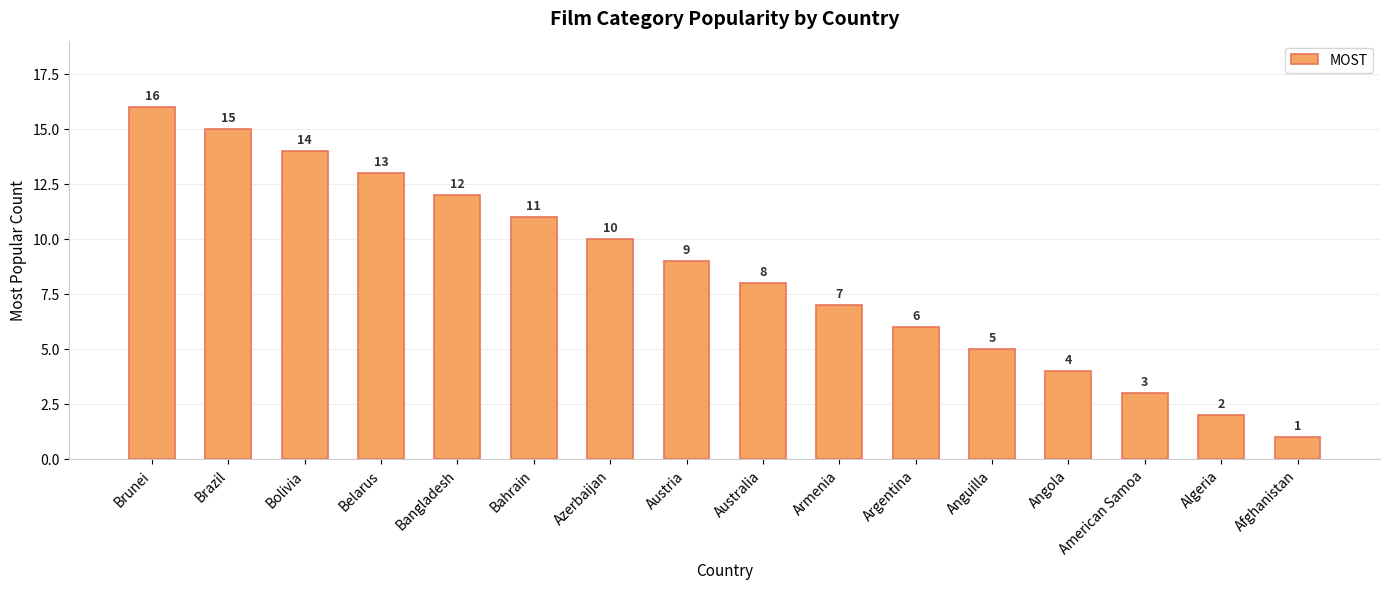

What is the difference between the second highest and minimum values?

14